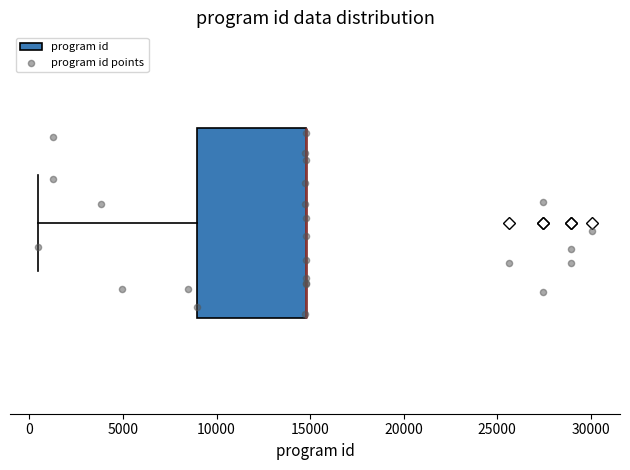

Transcribe this box plot: give where the median line is, the range the box spans, and where the two whiskers end, as read against the x-axis. The values are not printed on the chart, so give them approximately, as read against the axis.

median 15000 (drawn on the box's right edge), box 9000 to 15000, whiskers 500 to 15000